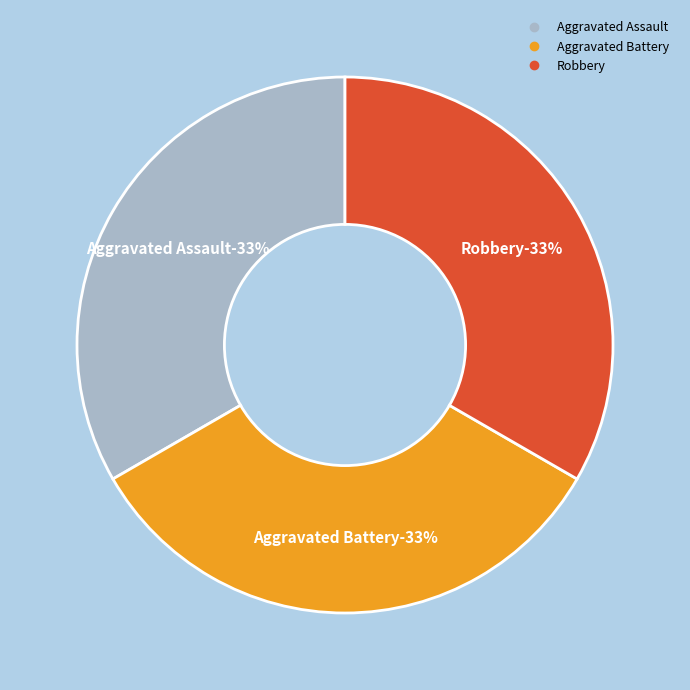

Which has a higher value, Robbery or Aggravated Assault?

Robbery